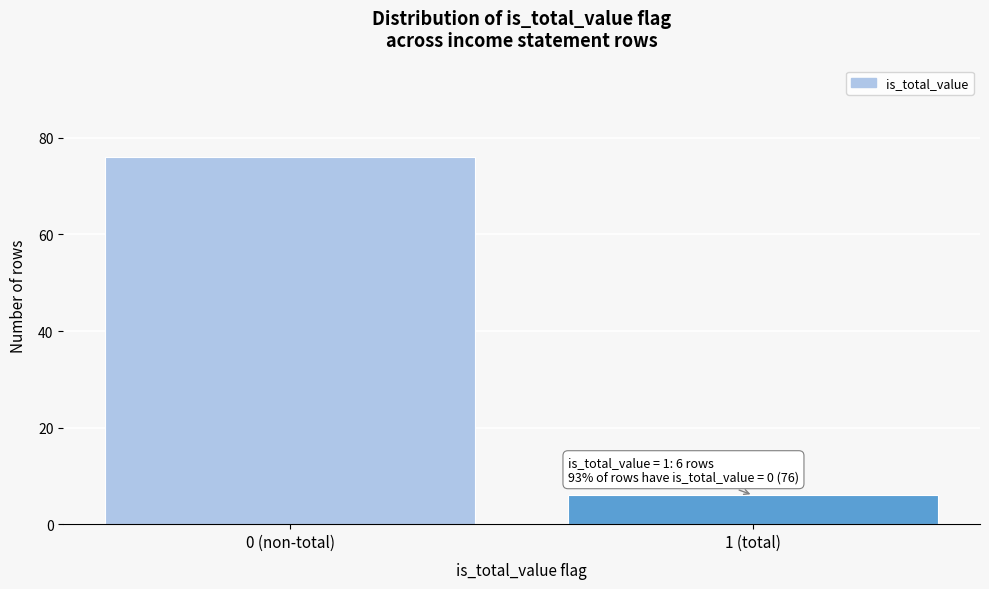

Reading left to right, list all the values displayed in this chart.

76	6